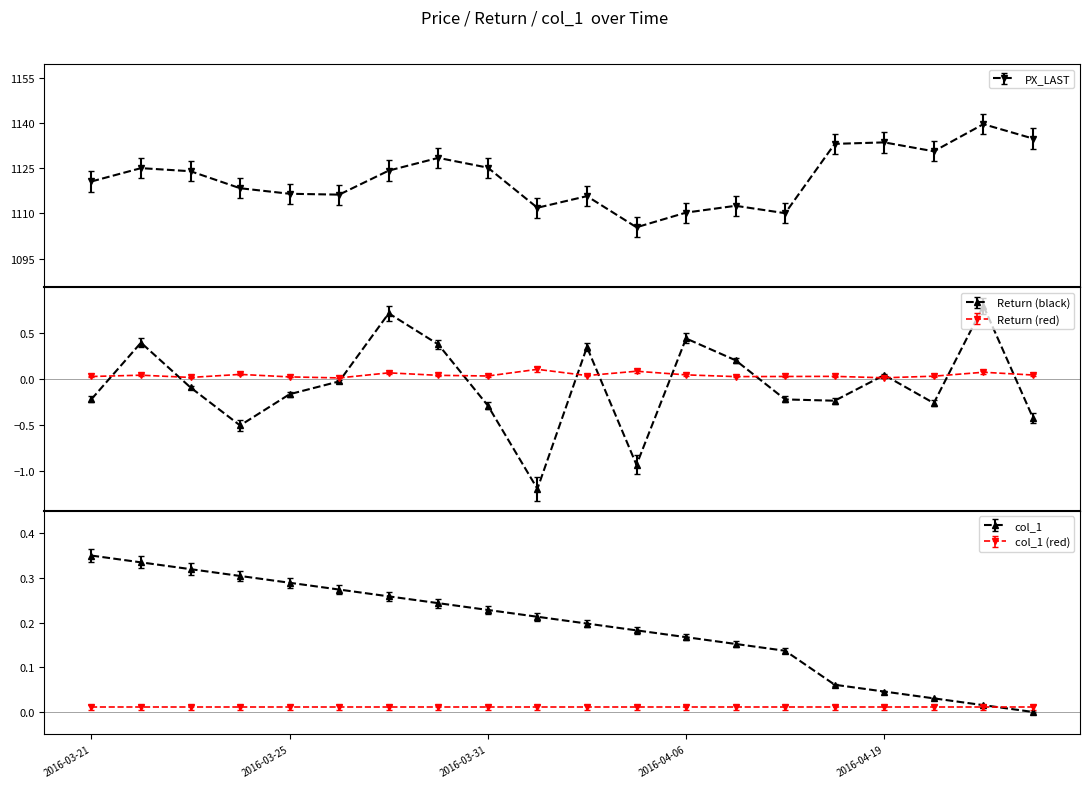

Is the value of Return at 2016-04-08 greater than the value of col_1 at 2016-03-24?

No